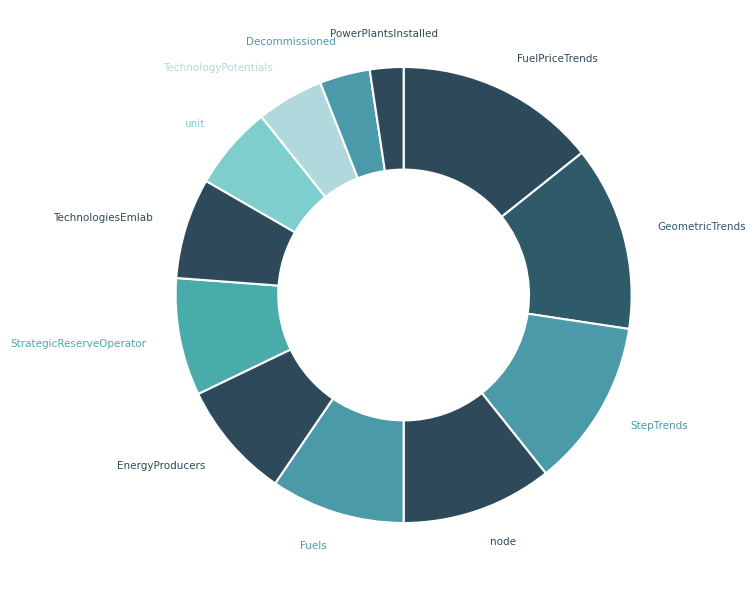

Count the number of slices in the pie.

12